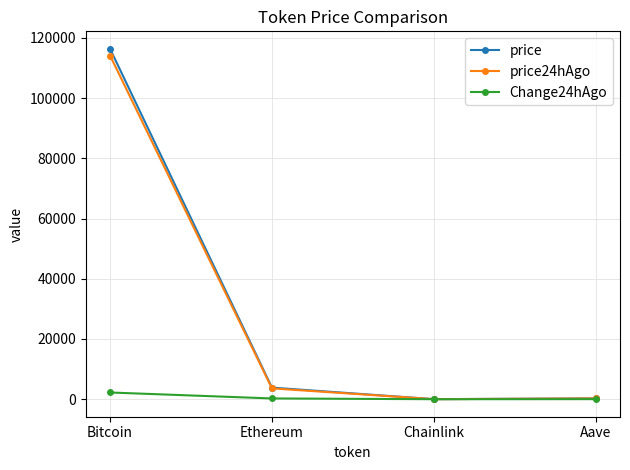

Which label corresponds to the largest value in the chart?

Bitcoin